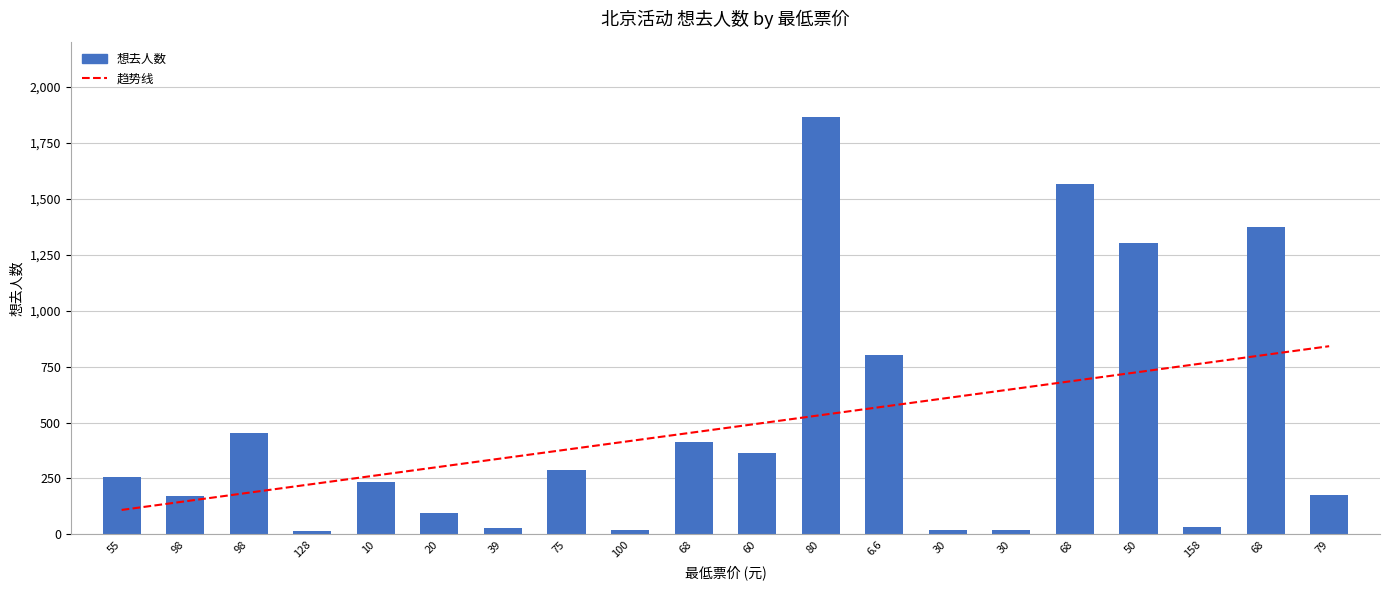

What is the average value?

475